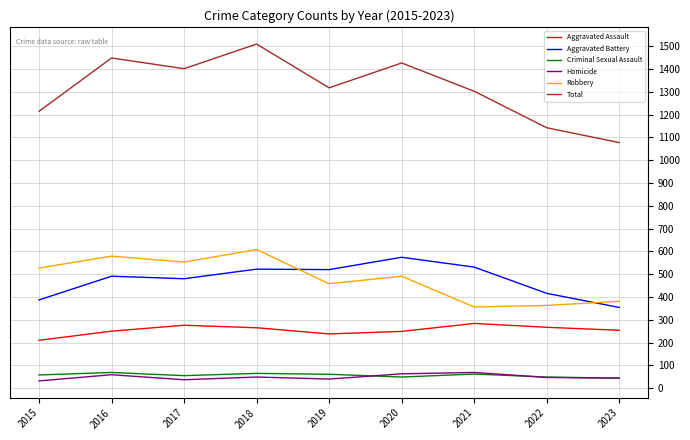

Is the value of Robbery at 2018 greater than the value of Aggravated Assault at 2015?

Yes